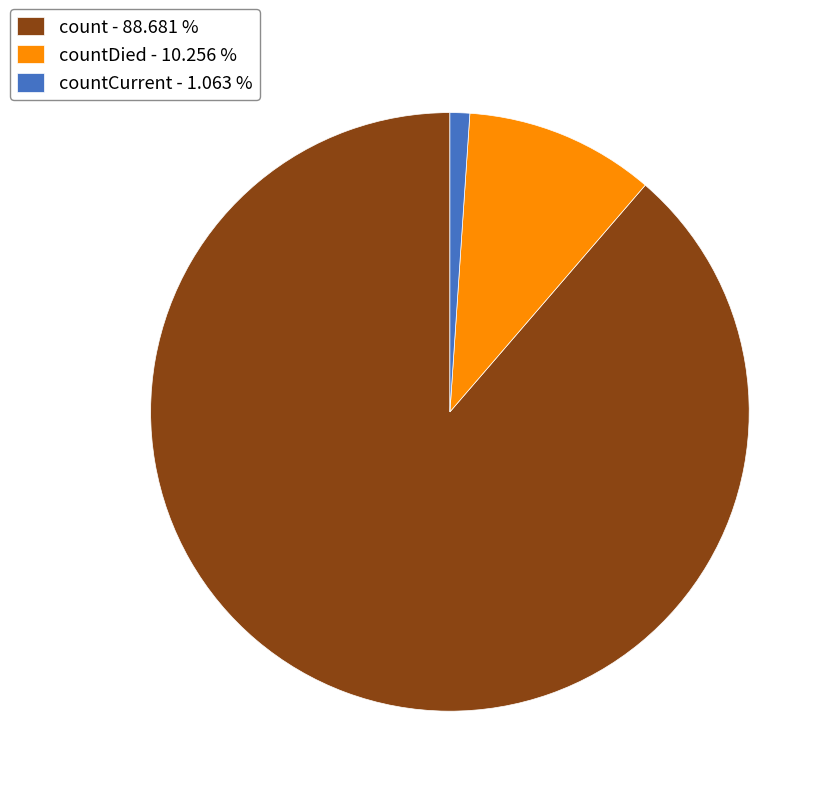

Is there any slice that represents more than half of the pie?

Yes